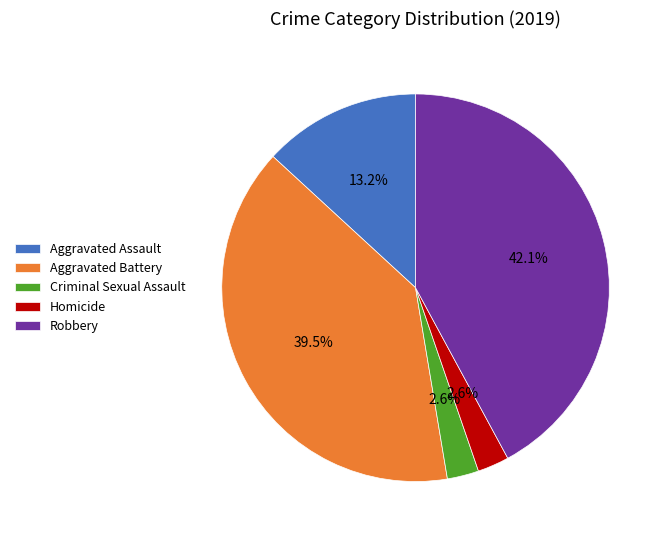

Count the number of slices in the pie.

5